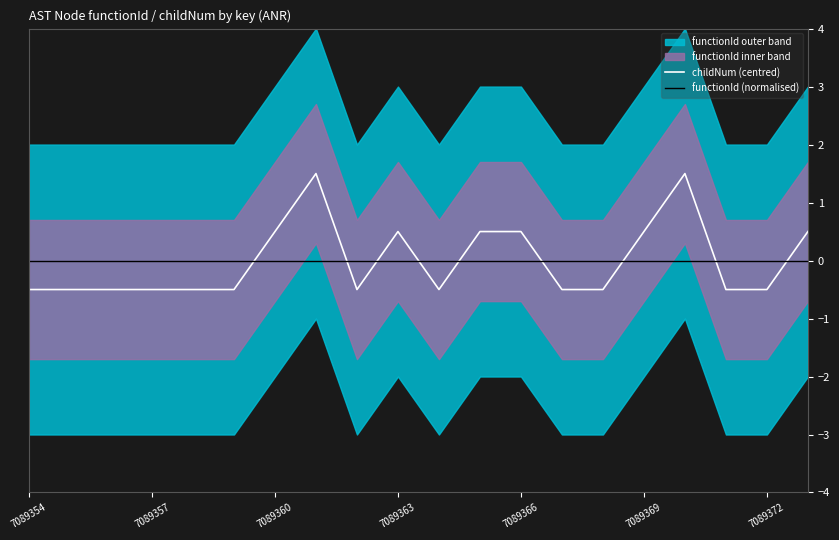

True or false: functionId (normalised) has more than 2 interior local peaks.

False